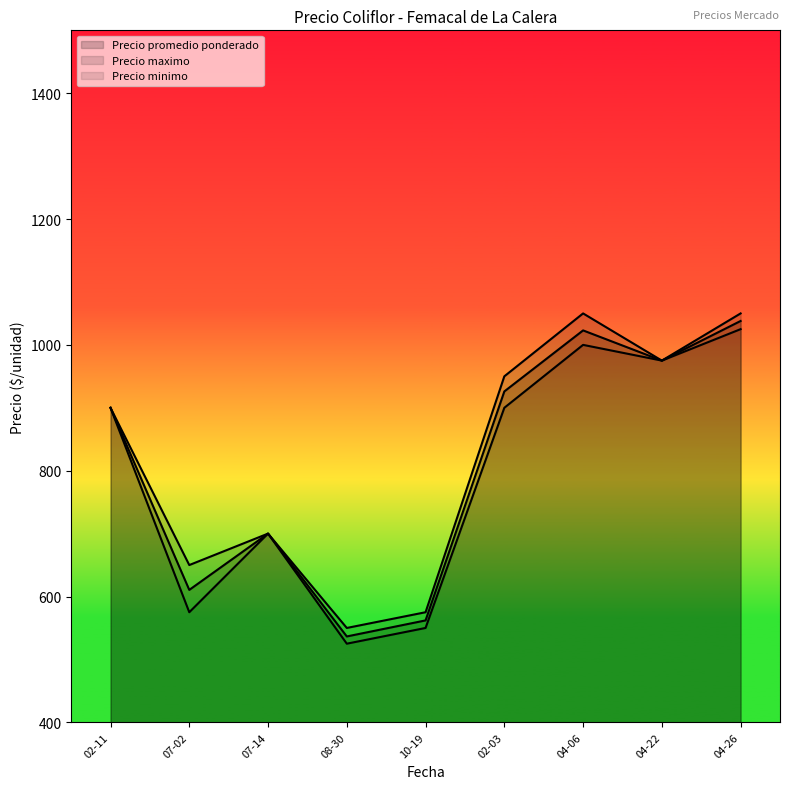

What are all the series names shown in the legend?

Precio promedio ponderado, Precio maximo, Precio minimo